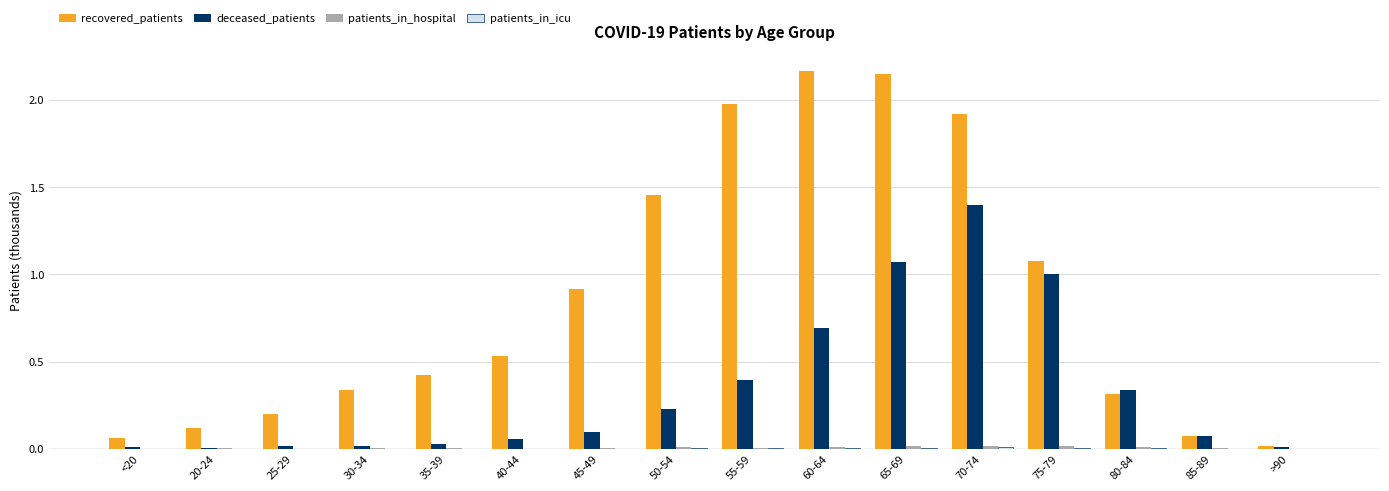

At which category is the sum across all series the highest?

70-74